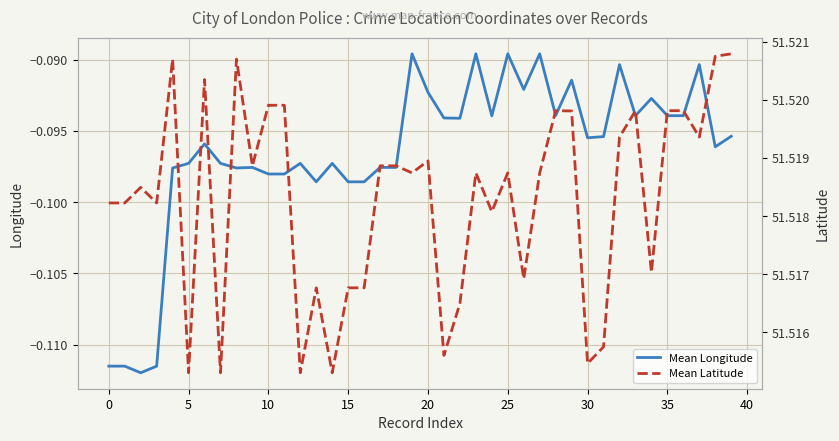

Reading right to left, list all the values displayed in this chart.

Mean Longitude: -0.1	-0.1	-0.1	-0.1	-0.1	-0.1	-0.1	-0.1	-0.1	-0.1	-0.1	-0.1	-0.1	-0.1	-0.1	-0.1	-0.1	-0.1	-0.1	-0.1	-0.1	-0.1	-0.1	-0.1	-0.1	-0.1	-0.1	-0.1	-0.1	-0.1	-0.1	-0.1	-0.1	-0.1	-0.1	-0.1	-0.1	-0.1	-0.1	-0.1
Mean Latitude: 51.5	51.5	51.5	51.5	51.5	51.5	51.5	51.5	51.5	51.5	51.5	51.5	51.5	51.5	51.5	51.5	51.5	51.5	51.5	51.5	51.5	51.5	51.5	51.5	51.5	51.5	51.5	51.5	51.5	51.5	51.5	51.5	51.5	51.5	51.5	51.5	51.5	51.5	51.5	51.5